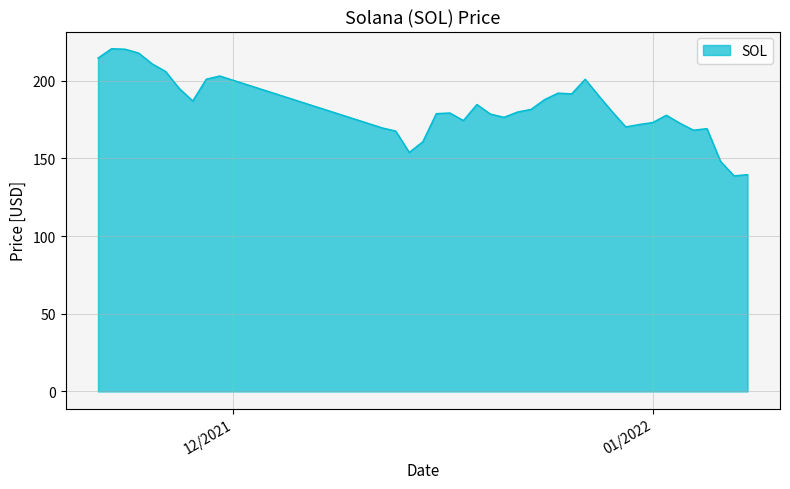

What is the minimum value shown in the chart?

138.8